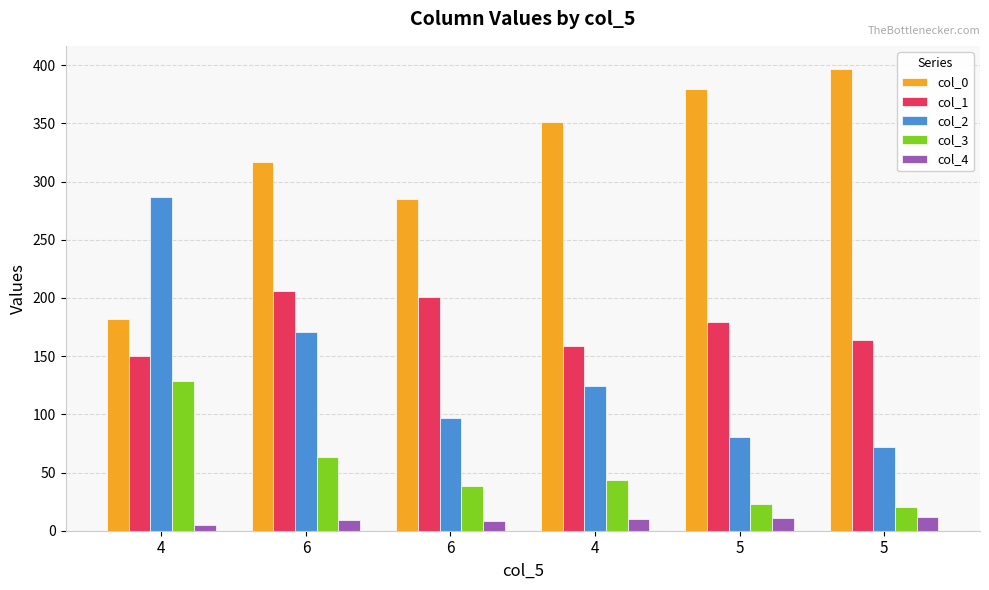

How many bars are there in total?

30